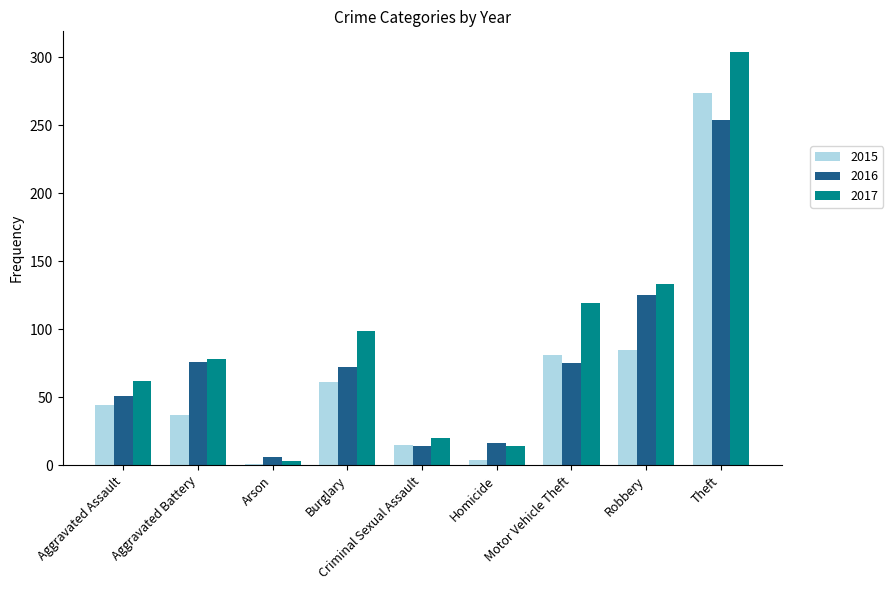

Rank the series at Aggravated Assault from highest to lowest value.

2017, 2016, 2015